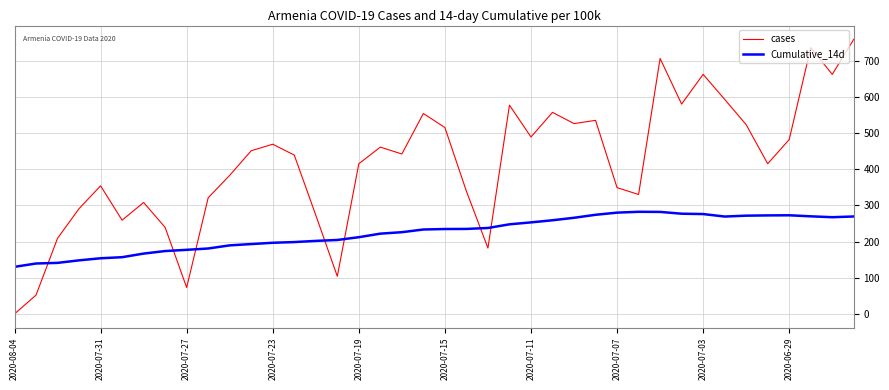

What is the greatest value displayed?

759.0